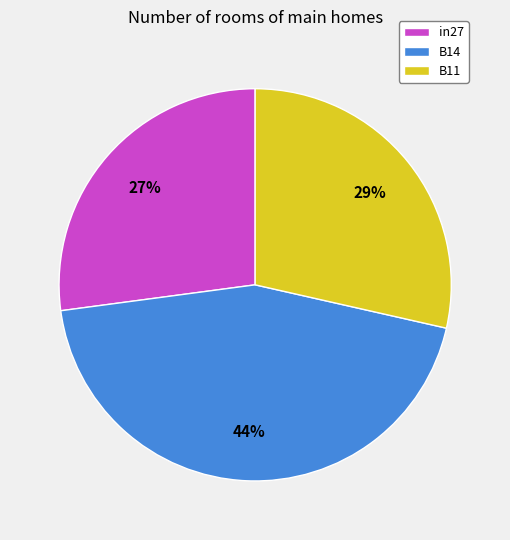

How many slices are in this pie chart?

3